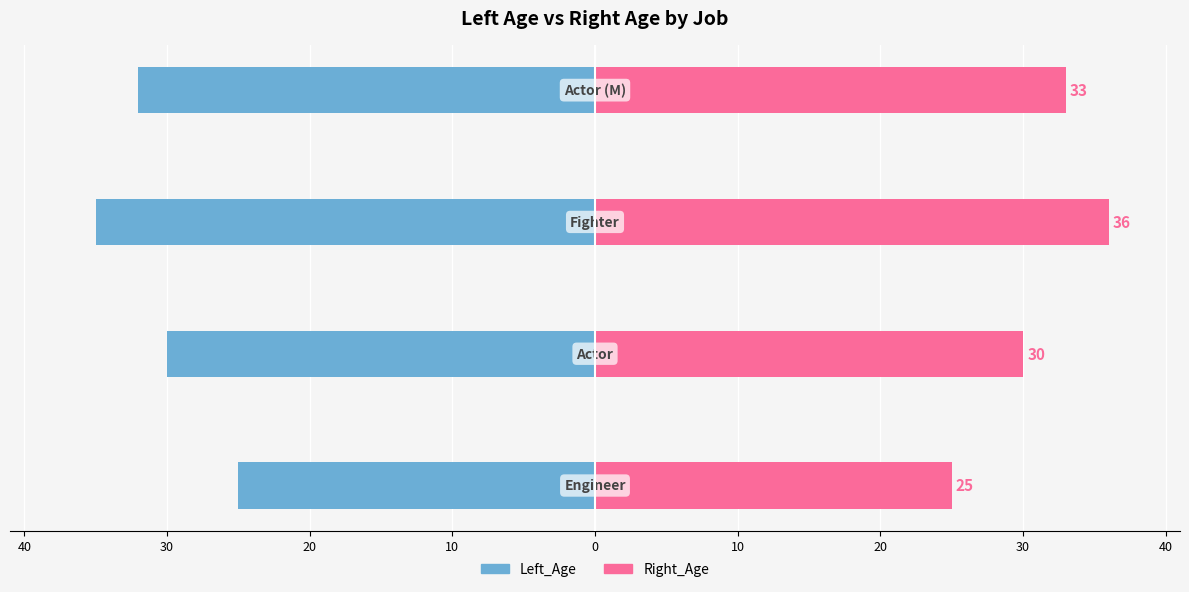

Which series has the widest spread of values?

Right_Age